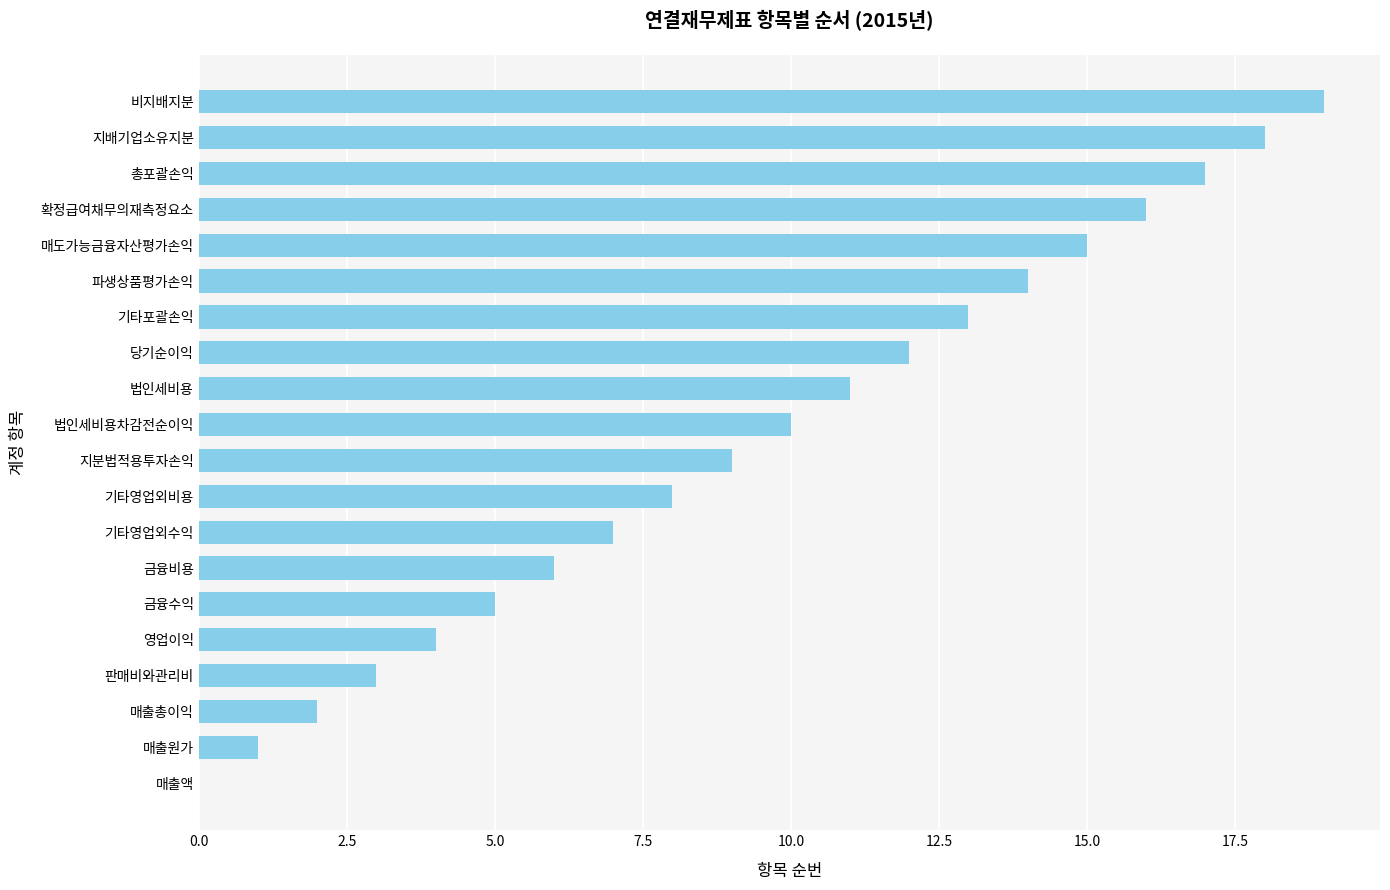

The chart shows a value of 8 at 비지배지분. True or false?

False